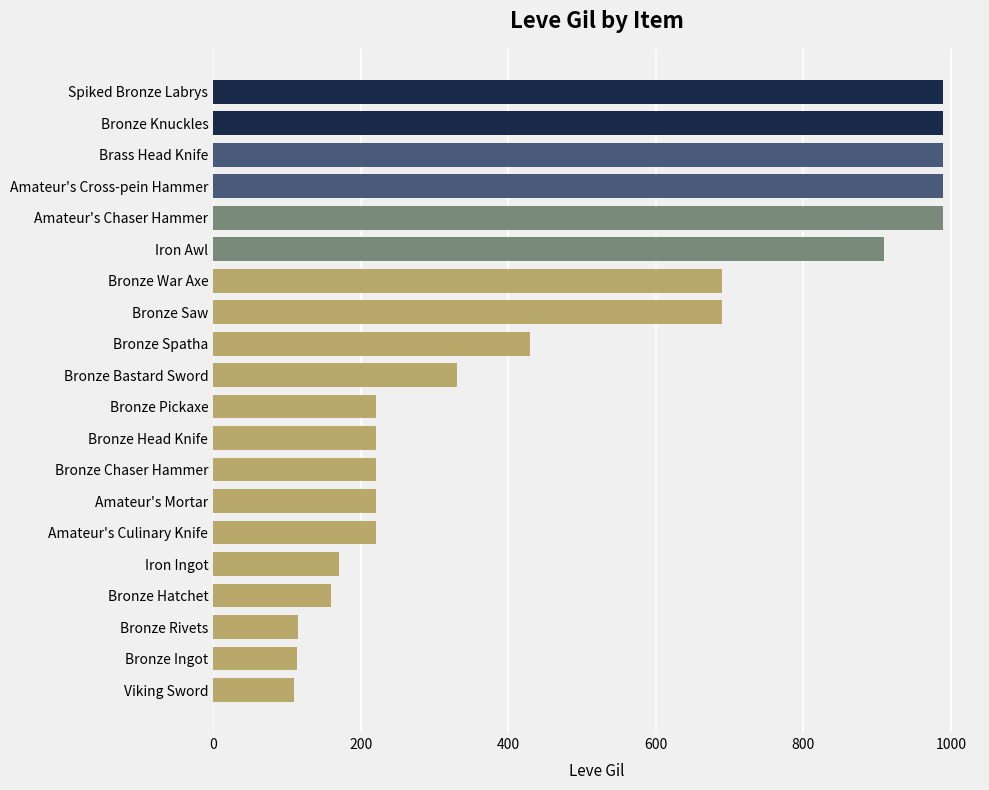

Are the bars horizontal?

Yes